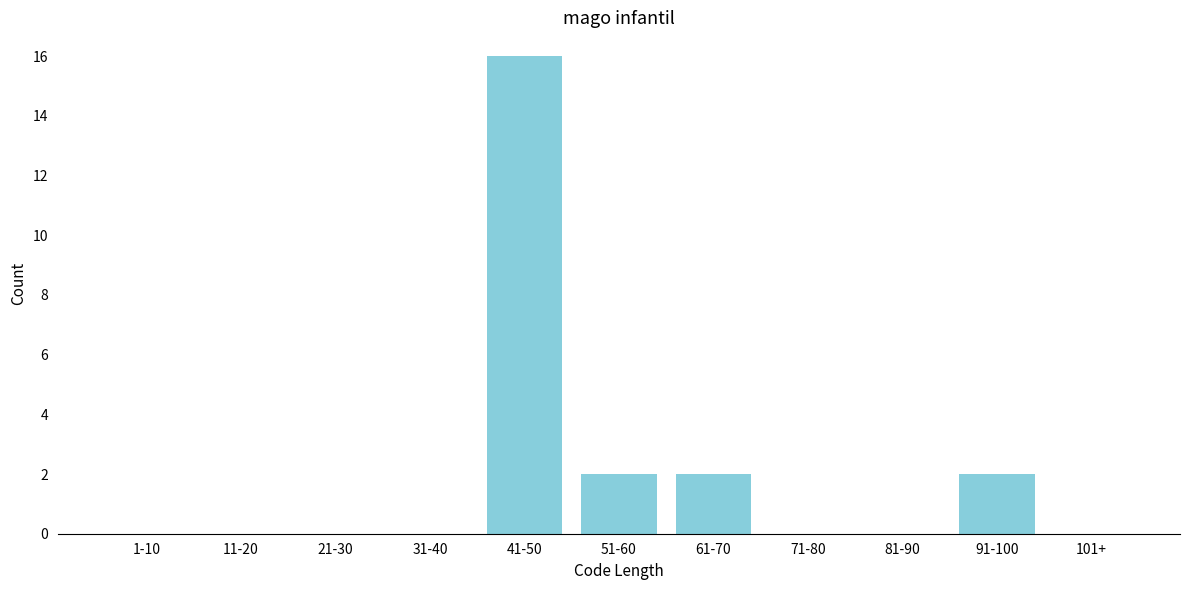

Reading right to left, transcribe all the data shown in this chart.

101+=0	91-100=2	81-90=0	71-80=0	61-70=2	51-60=2	41-50=16	31-40=0	21-30=0	11-20=0	1-10=0